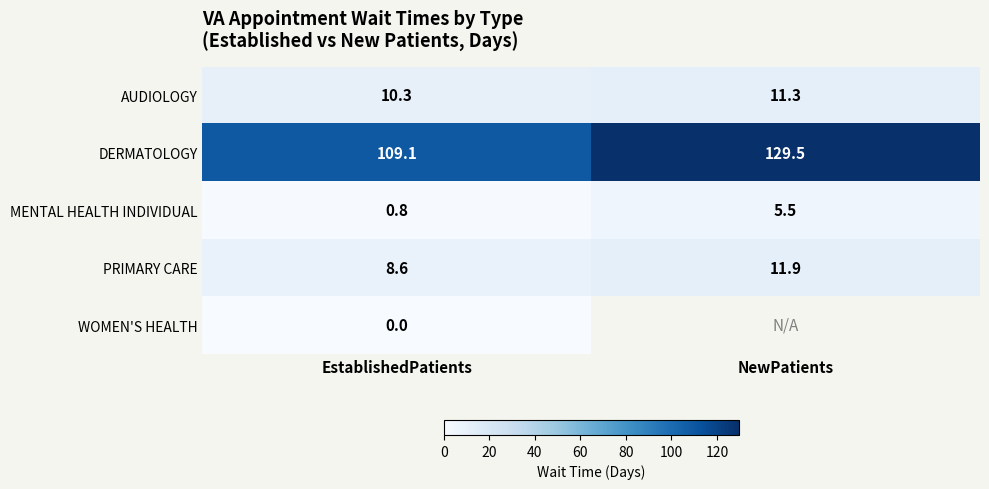

What is the difference between the maximum and minimum values in the AUDIOLOGY series?

1.0